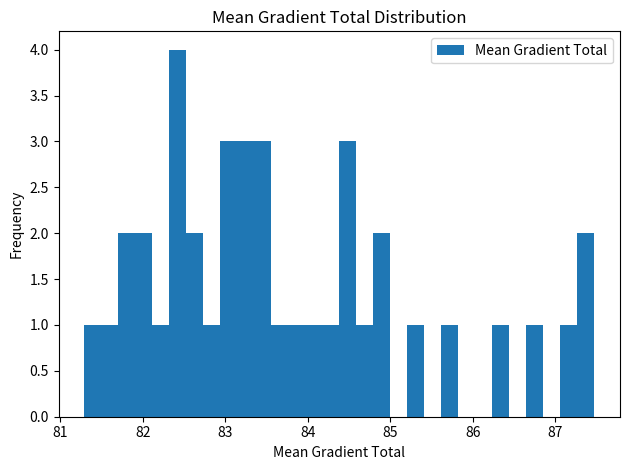

Read against the x-axis, roughly where is the centre of the tallest bar?

82.4